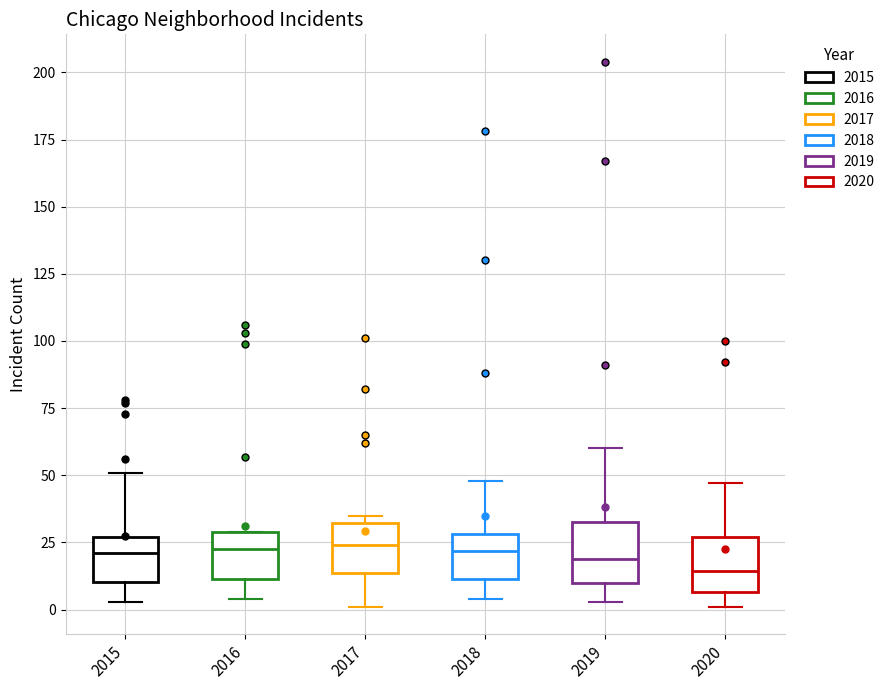

Reading left to right, transcribe this box plot: for each box, give where its median line is, the range the box spans, and where its two whiskers end, as read against the y-axis. The values are not printed on the chart, so give them approximately, as read against the axis.

2015: median 20, box 10 to 25, whiskers 5 to 50
2016: median 25, box 10 to 30, whiskers 5 to 30
2017: median 25, box 15 to 30, whiskers 0 to 35
2018: median 20, box 10 to 30, whiskers 5 to 50
2019: median 20, box 10 to 35, whiskers 5 to 60
2020: median 15, box 5 to 25, whiskers 0 to 45